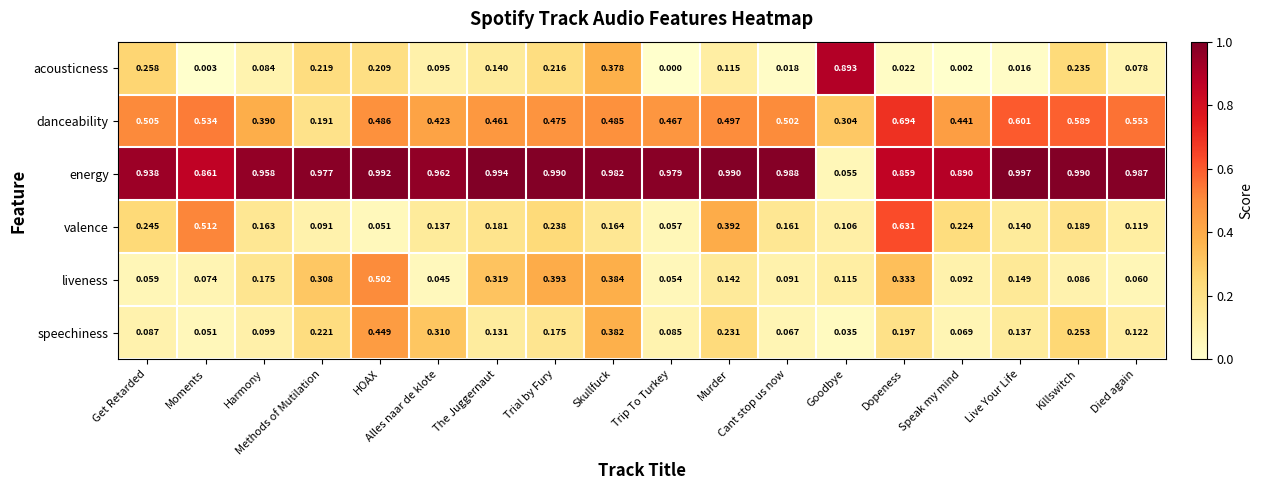

Which label corresponds to the largest value in the chart?

Live Your Life